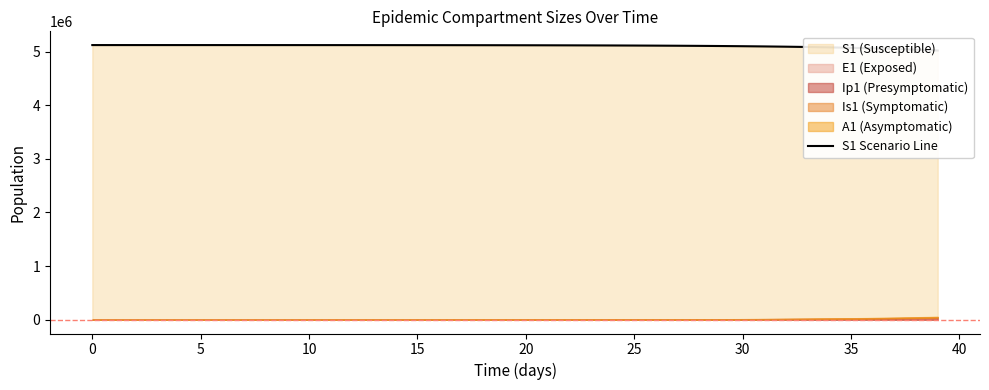

What is the label of the 18th point from the right?

22